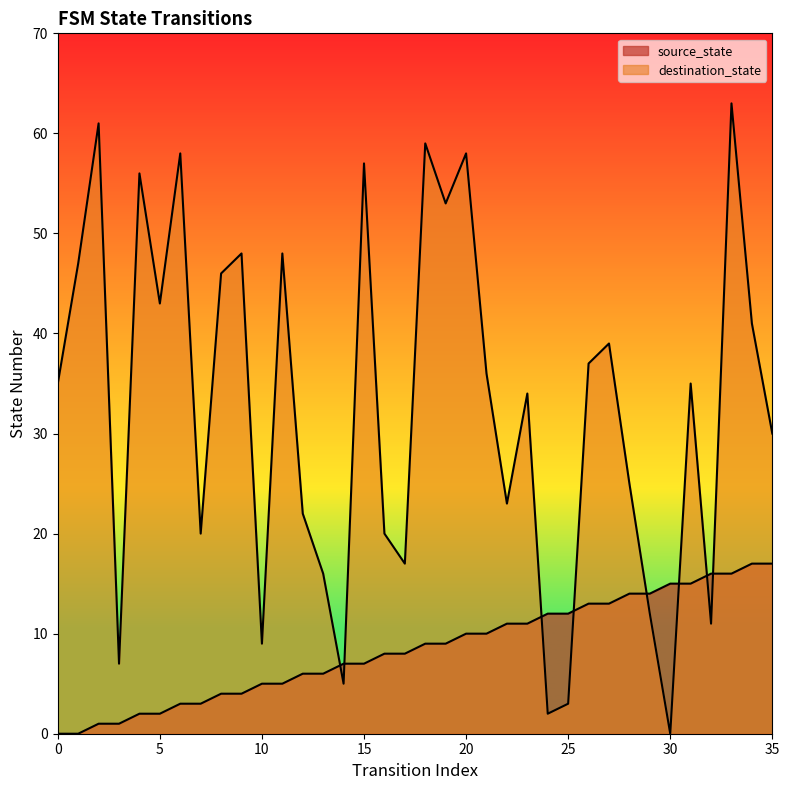

Rank the categories by destination_state value from highest to lowest.

33, 2, 18, 6, 20, 15, 4, 19, 9, 11, 1, 8, 5, 34, 27, 26, 21, 0, 31, 23, 35, 28, 22, 12, 7, 16, 17, 13, 29, 32, 10, 3, 14, 25, 24, 30